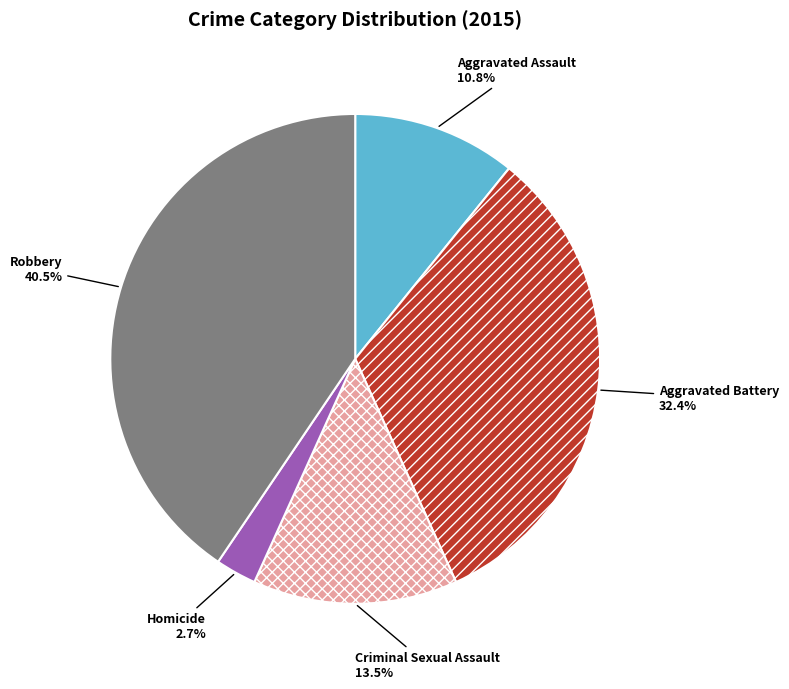

Does any single category account for the majority?

No